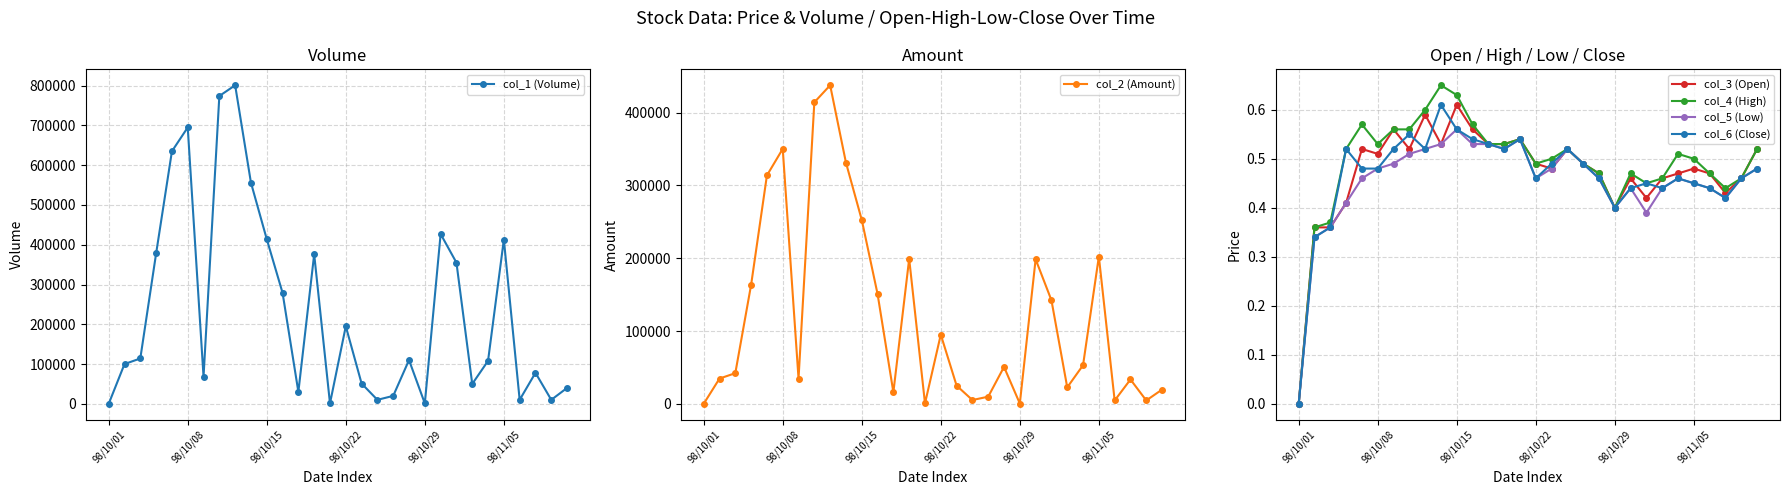

What is the sum of all col_4 (High) values?

14.7